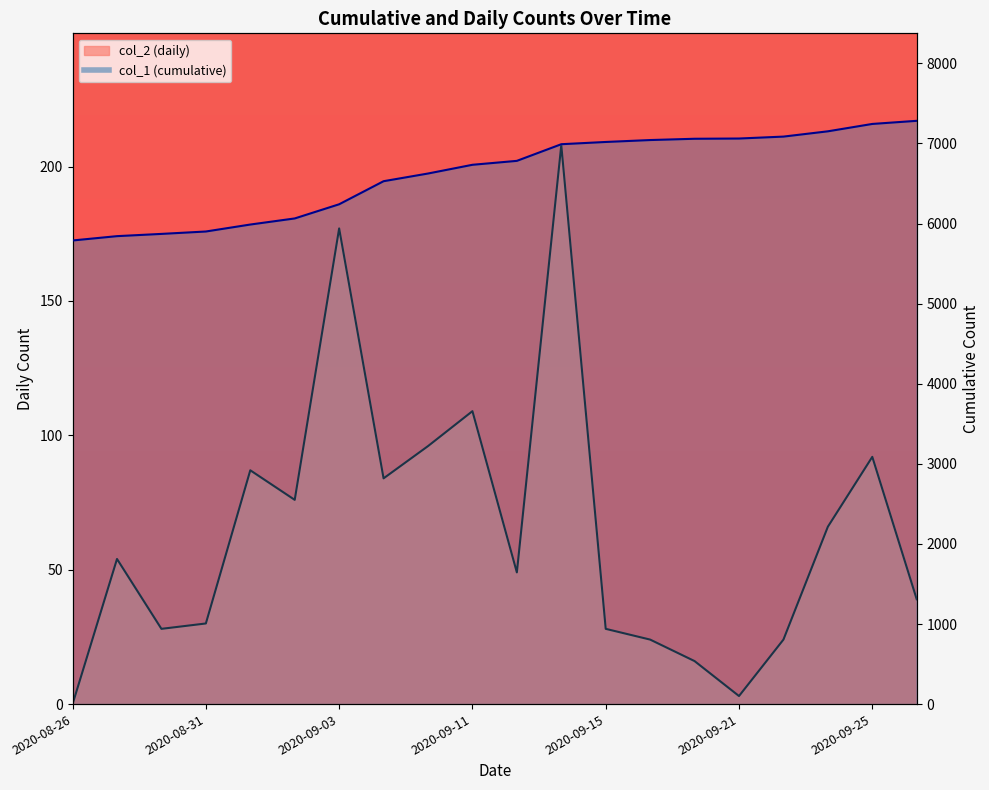

Which series has the widest spread of values?

col_1 (cumulative)